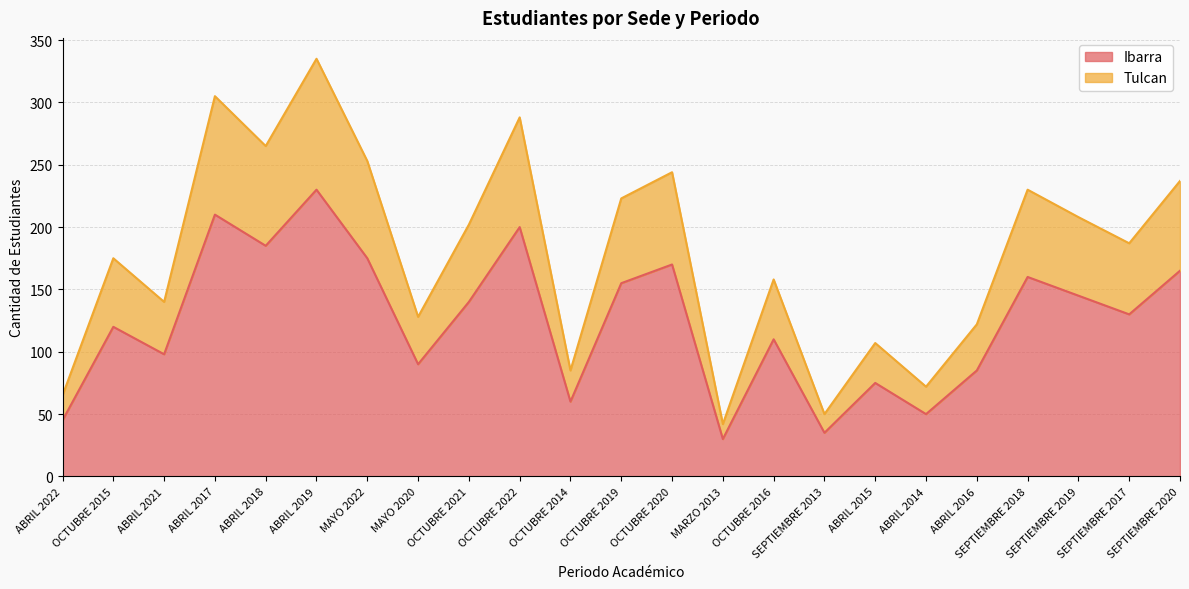

The value of Ibarra at ABRIL 2014 is 11. True or false?

False